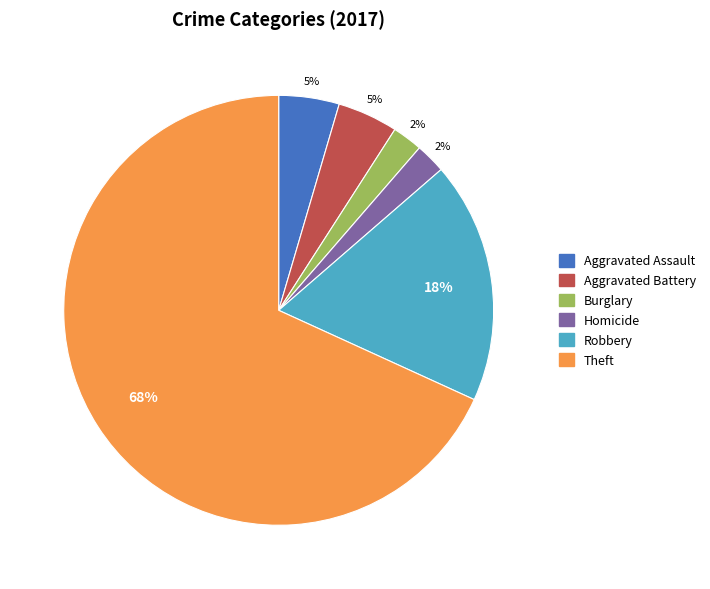

Does any single category account for the majority?

Yes